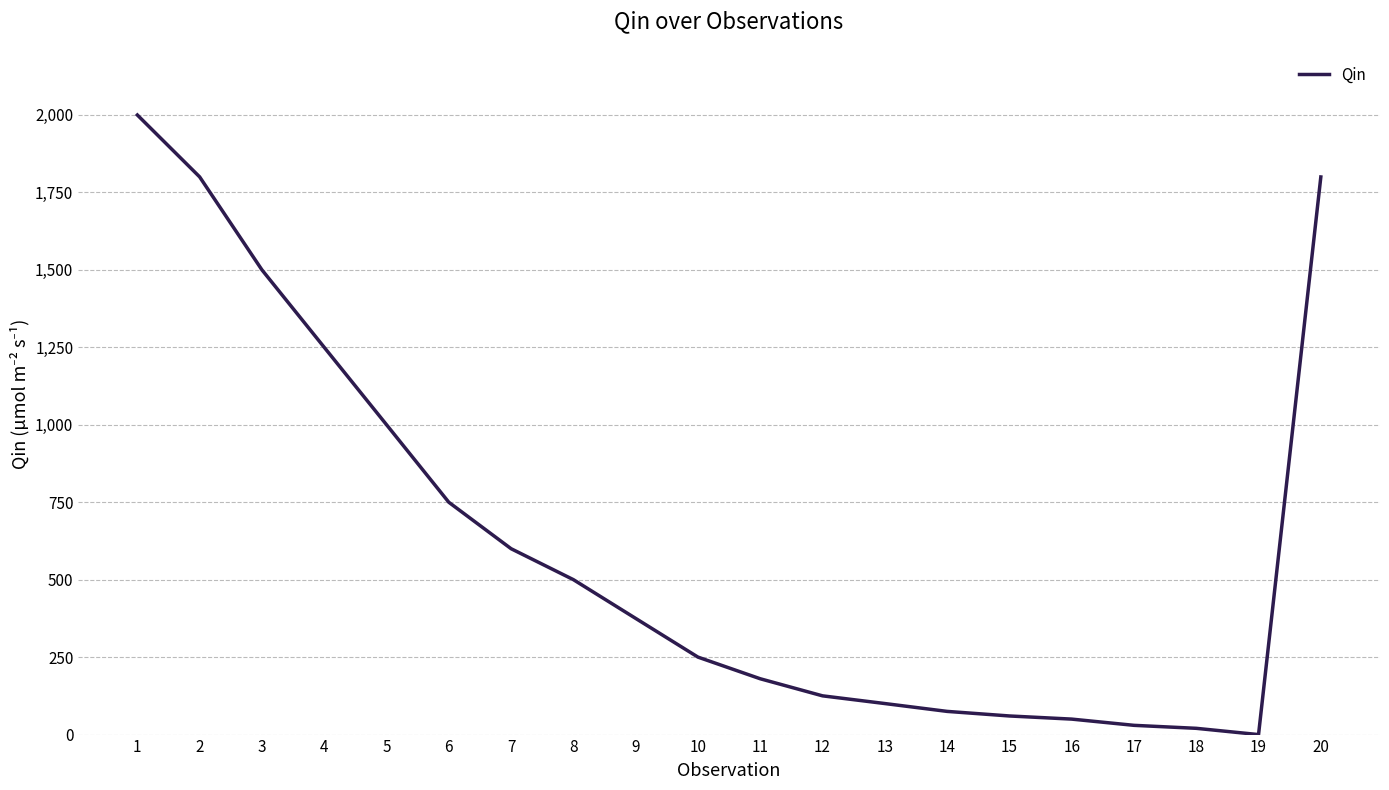

Where does the data first go above 375?

1